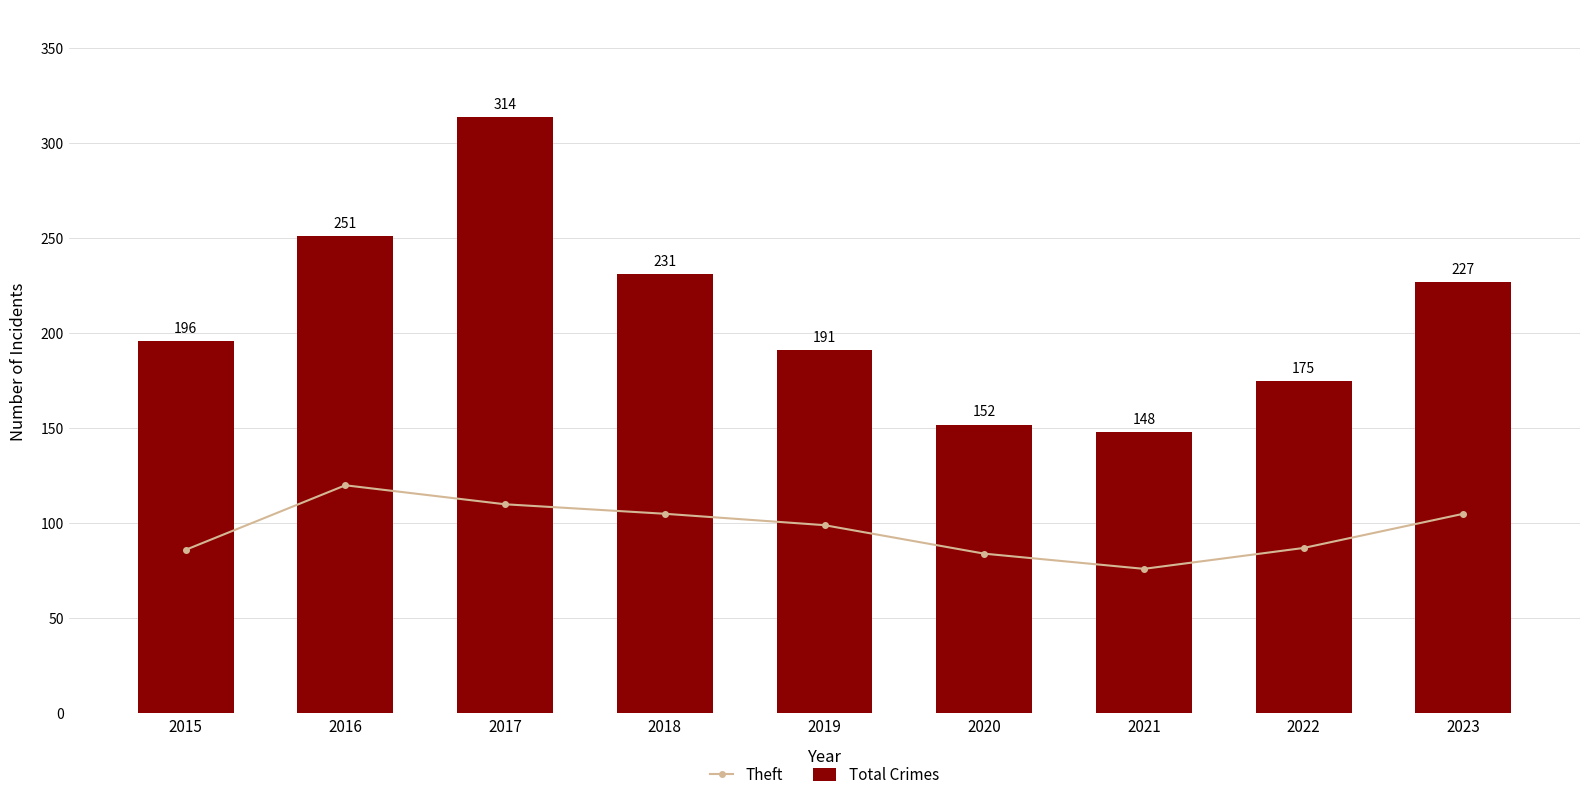

What is the difference between the second highest and second lowest values in the Theft series?

26